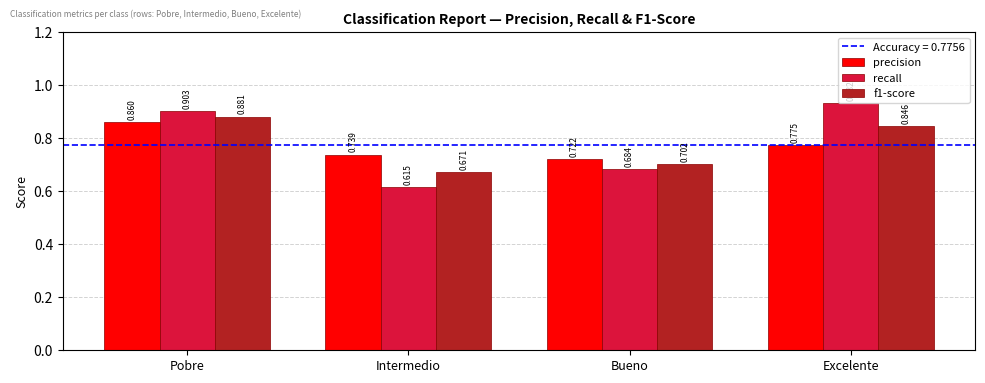

Which series has the largest range (max minus min)?

recall